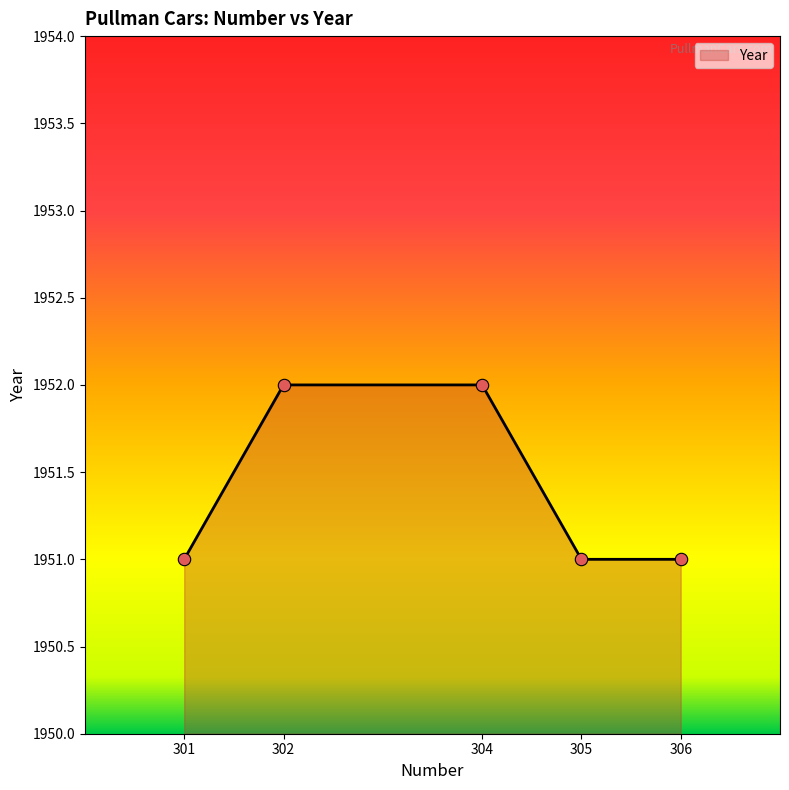

What is the change in value from 302 to 306?

-1